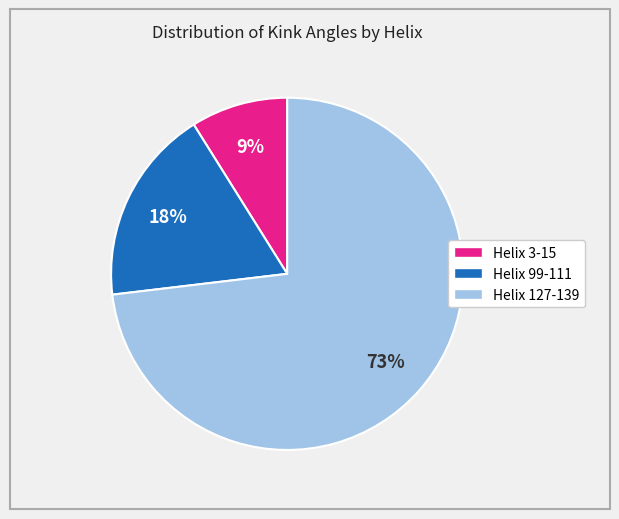

To the nearest percent, what is the difference between the Helix 99-111 and Helix 127-139 slice percentages?

55%